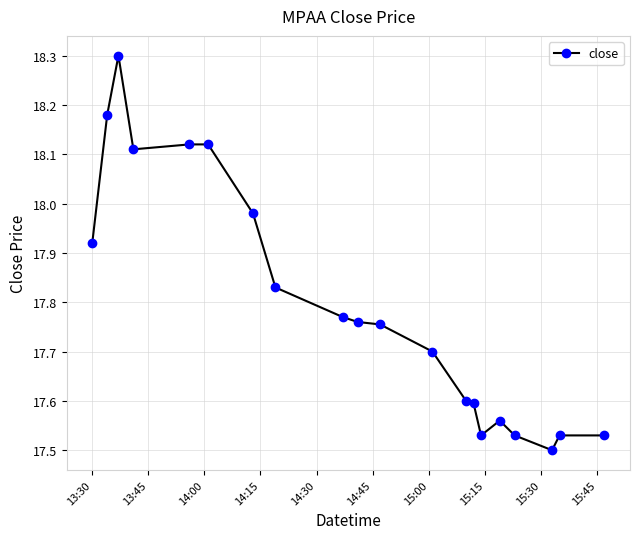

What is the difference between the maximum and minimum values?

0.8